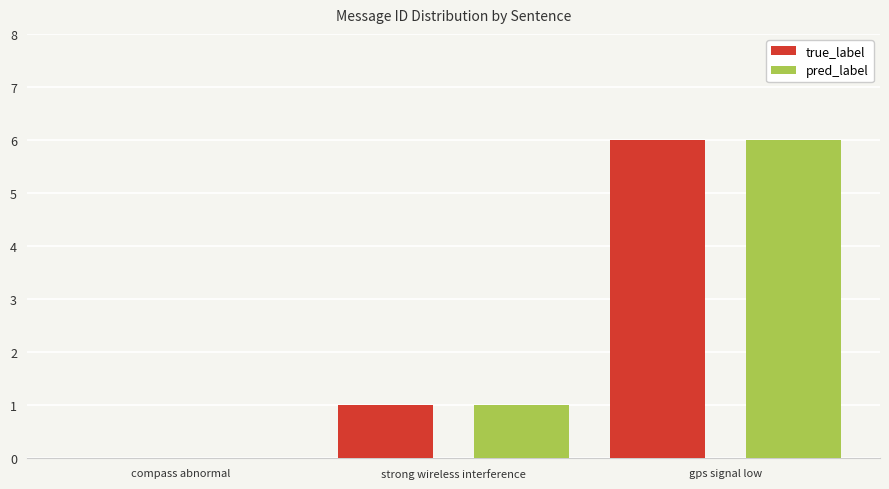

True or false: true_label has a value of 2 at gps signal low.

False